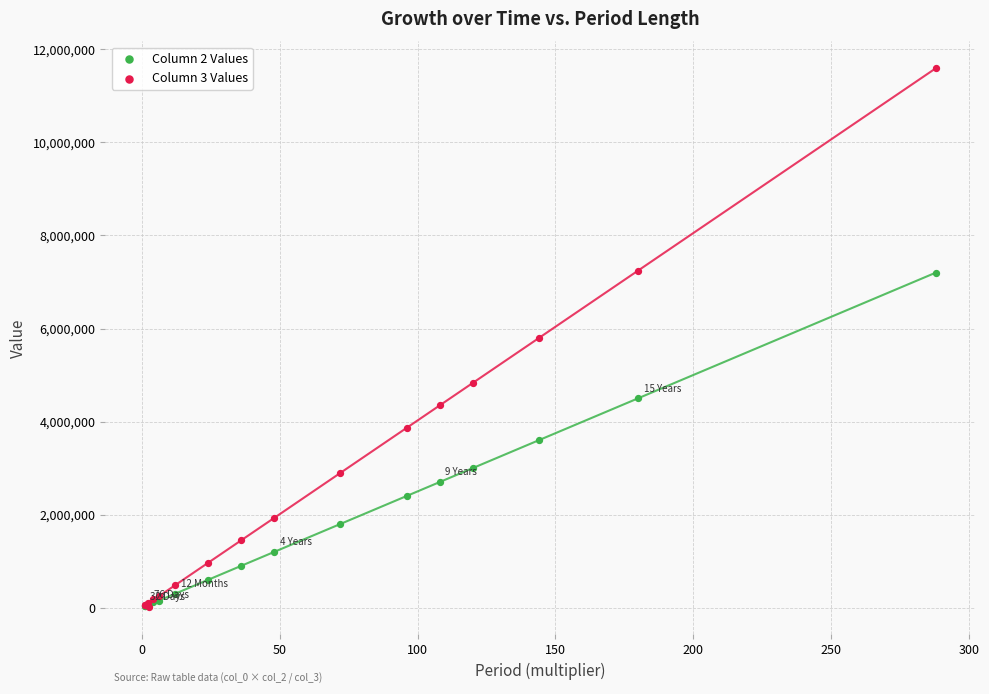

Which series contains the highest Y value?

Column 3 Values